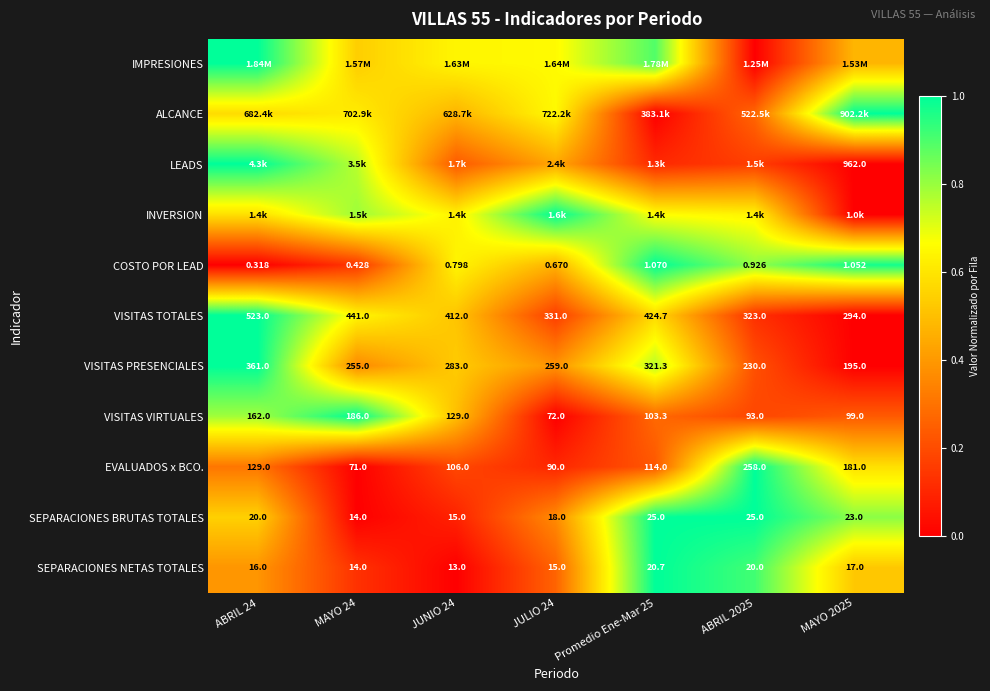

Is the value of VISITAS TOTALES at ABRIL 2025 greater than the value of VISITAS PRESENCIALES at JULIO 24?

Yes